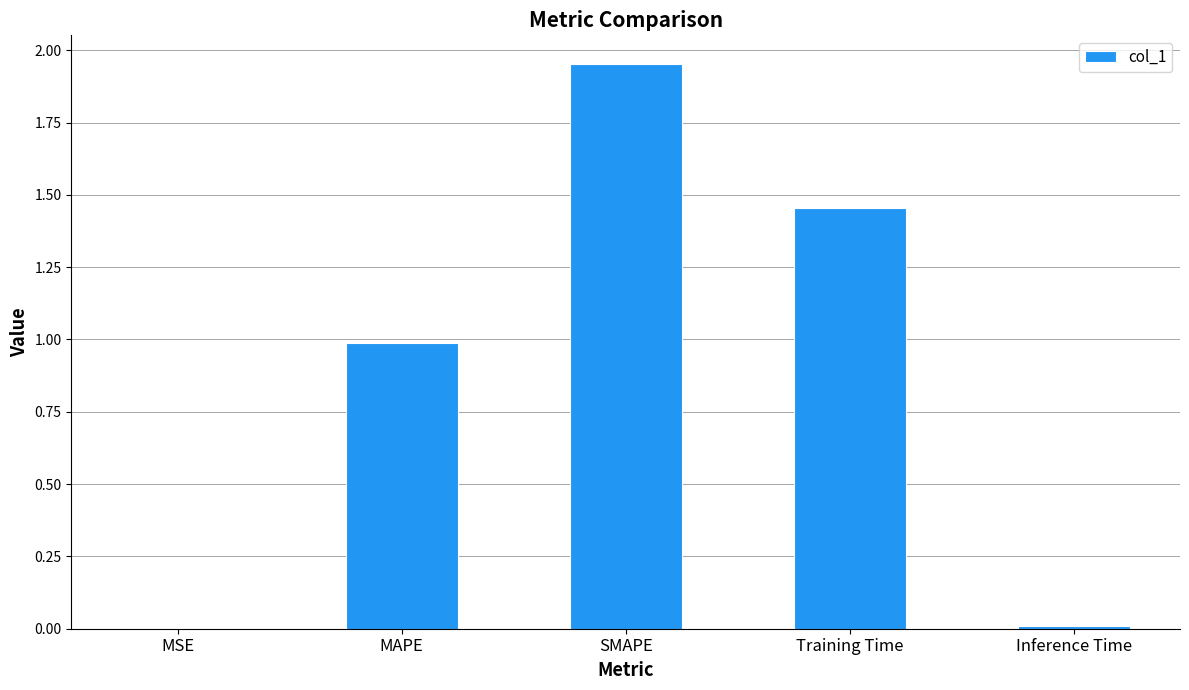

Which has a higher value, Inference Time or Training Time?

Training Time